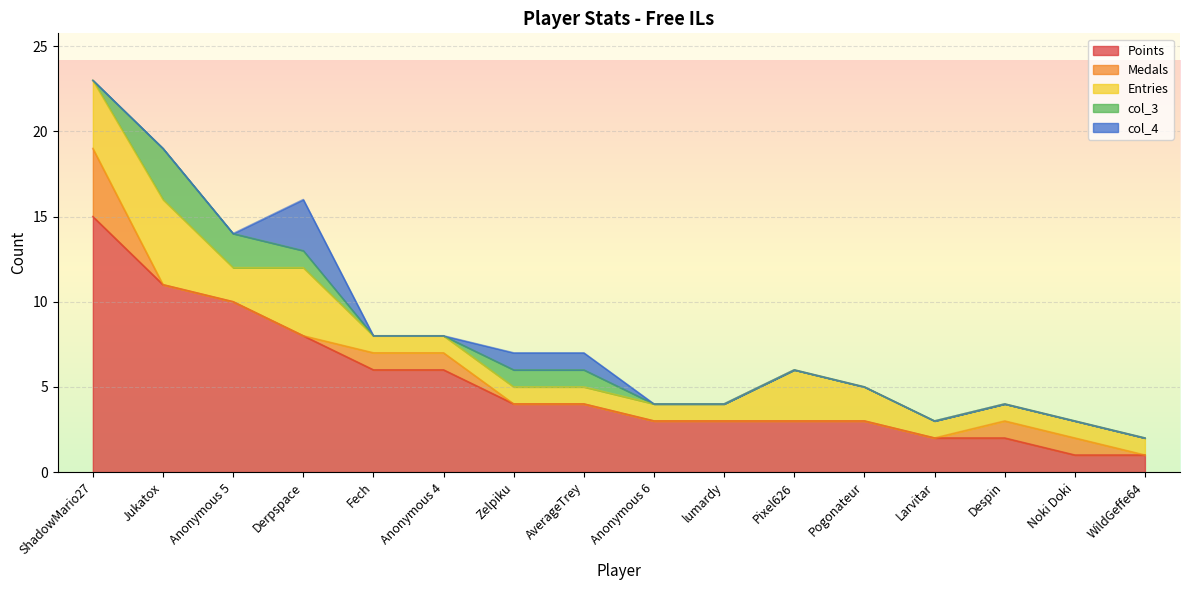

What is the maximum value for col_3?

3